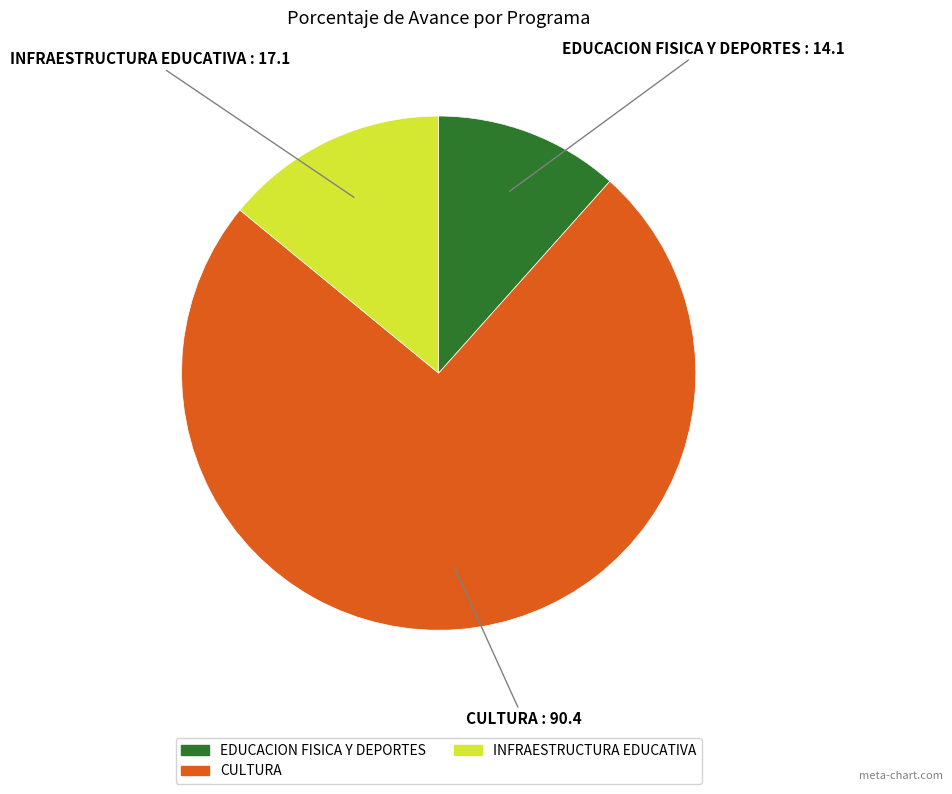

Is there a majority slice in this chart?

Yes